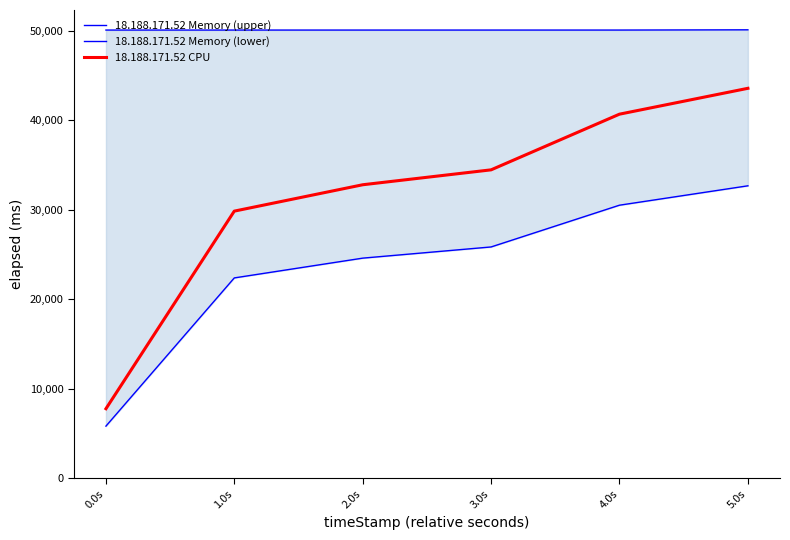

What is the value of the 18.188.171.52 Memory (upper) point at the 6th from the left?

50105.5